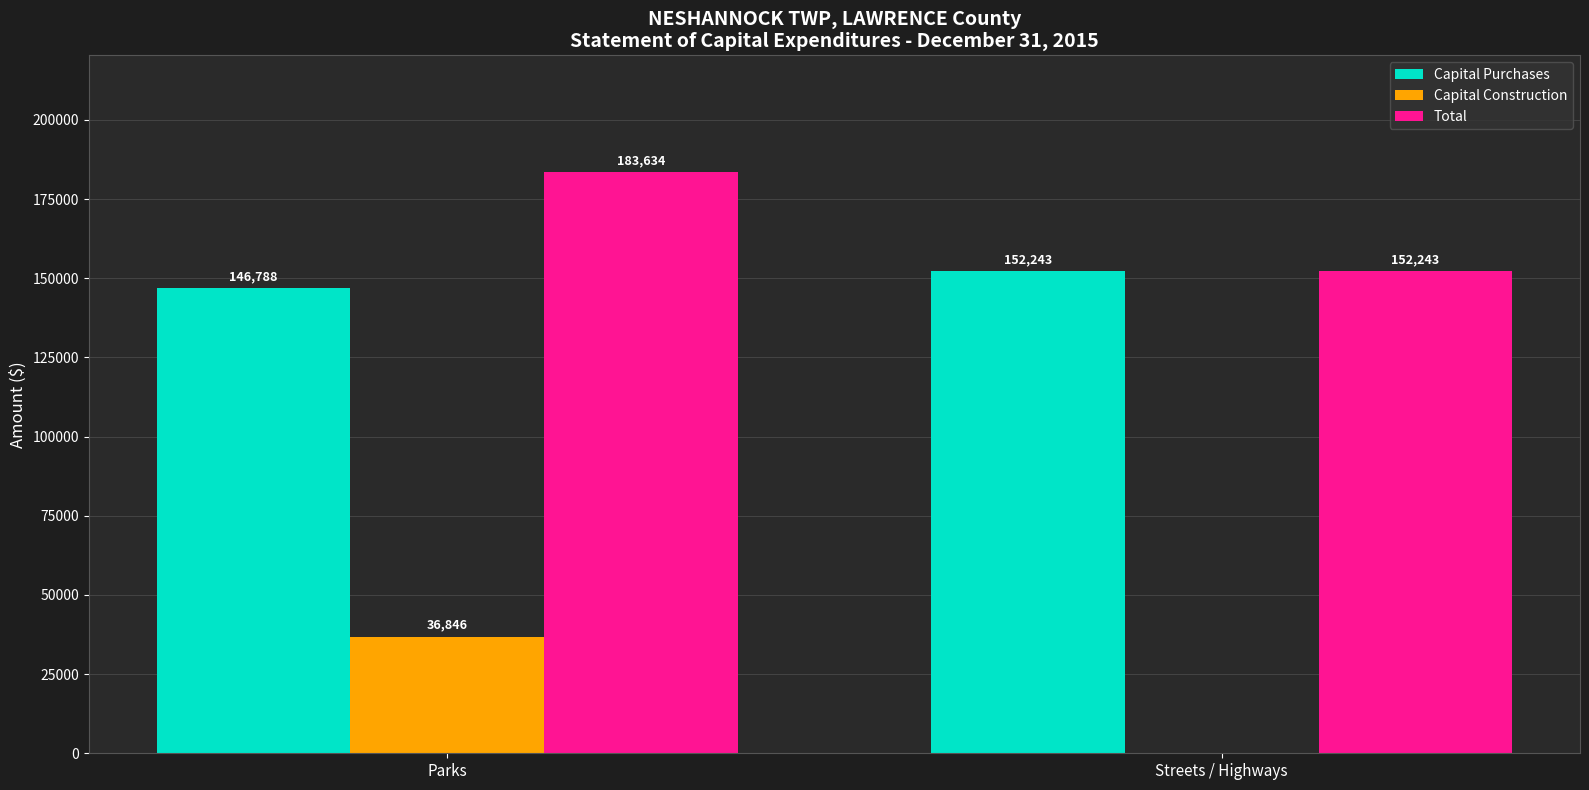

True or false: Capital Purchases has a value of 146788 at Parks.

True